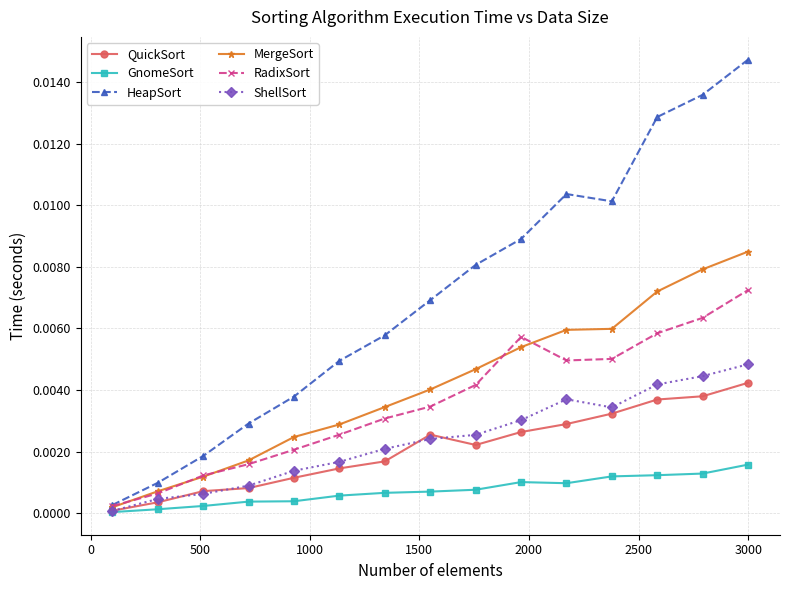

Which series has the widest spread of values?

HeapSort